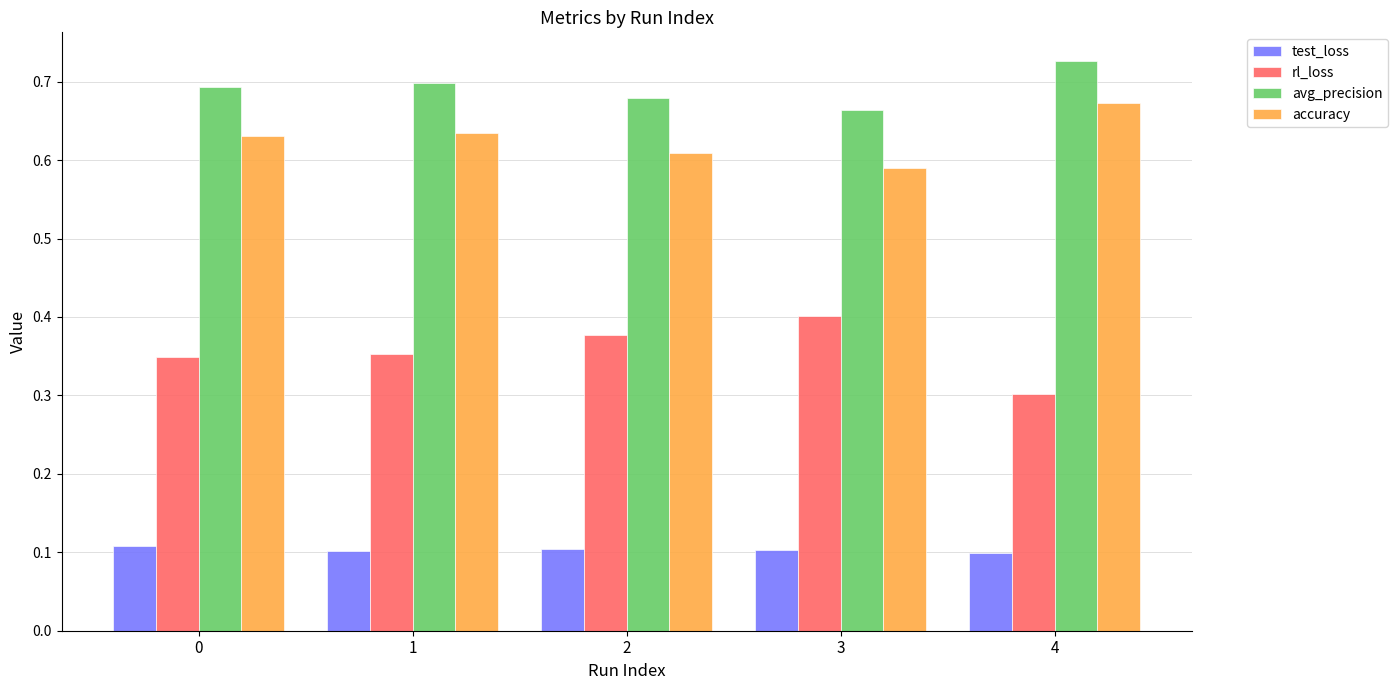

Rank the series by their maximum value, from highest to lowest.

avg_precision, accuracy, rl_loss, test_loss